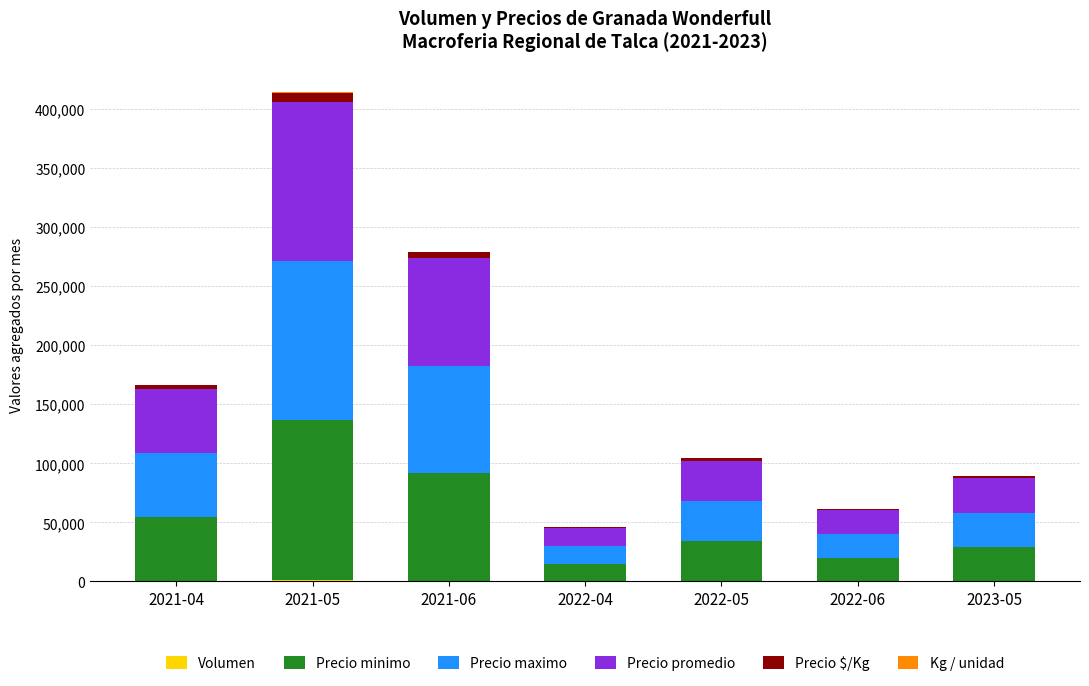

Are the bars horizontal?

No